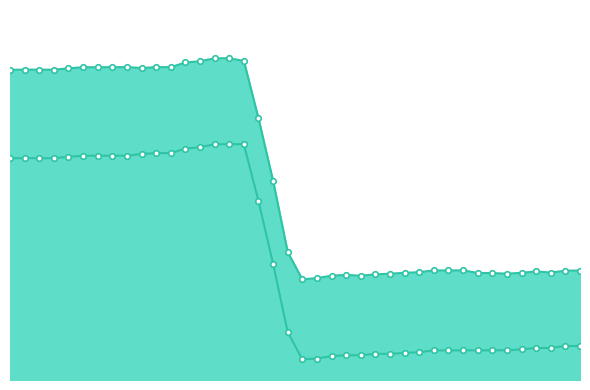

In Daily Emissions (Kg Methane), how many points are higher than both neighbors (excluding endpoints)?

4